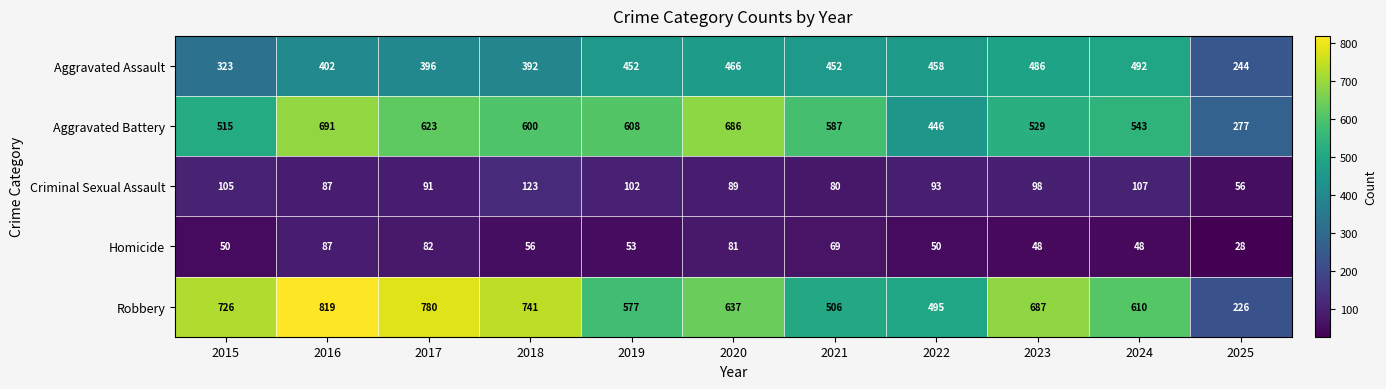

The Robbery series shows 410 at 2015. True or false?

False